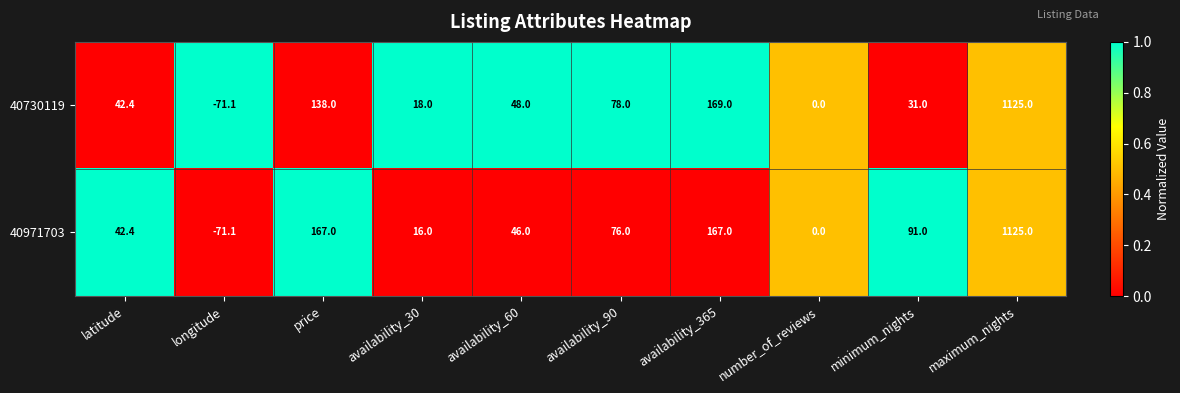

How many distinct data groups are displayed?

2